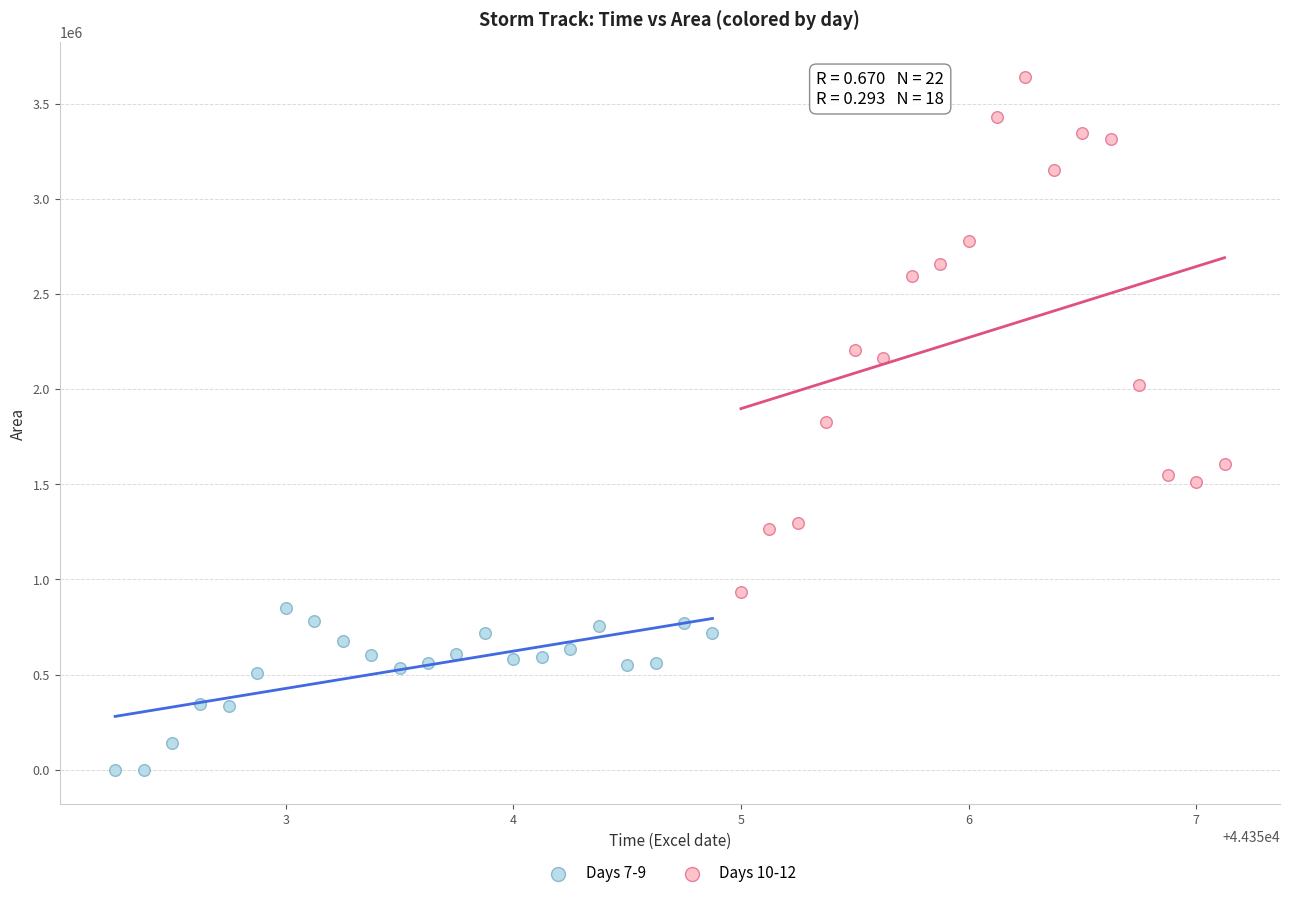

Which series has the largest Y range (max minus min)?

Days 10-12